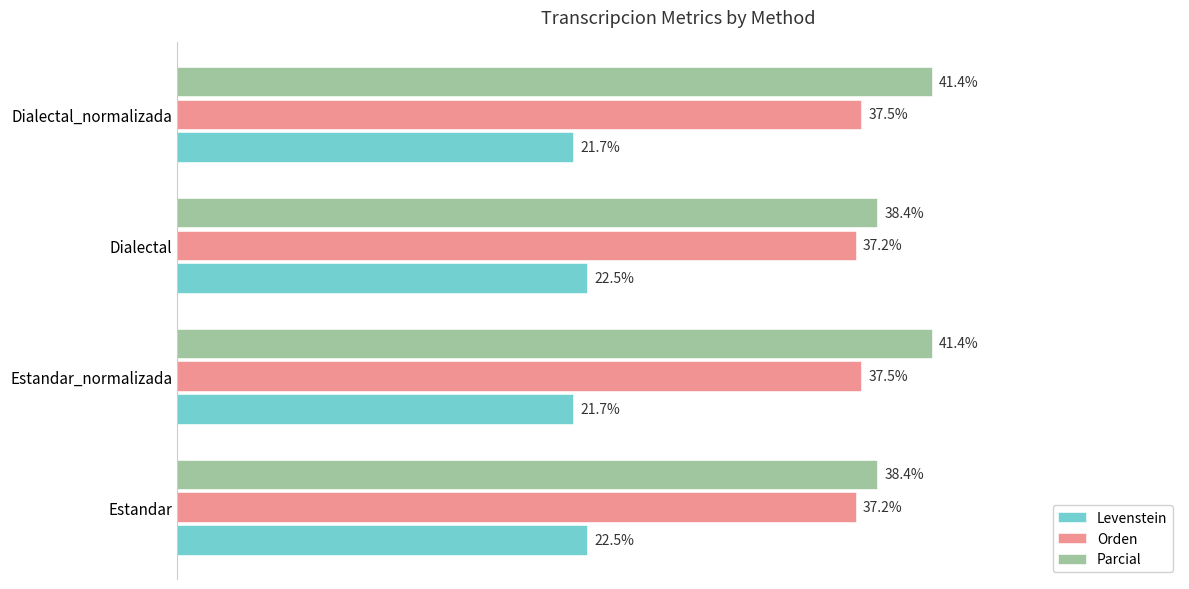

Between Estandar and Estandar_normalizada, which series saw the biggest shift?

Parcial